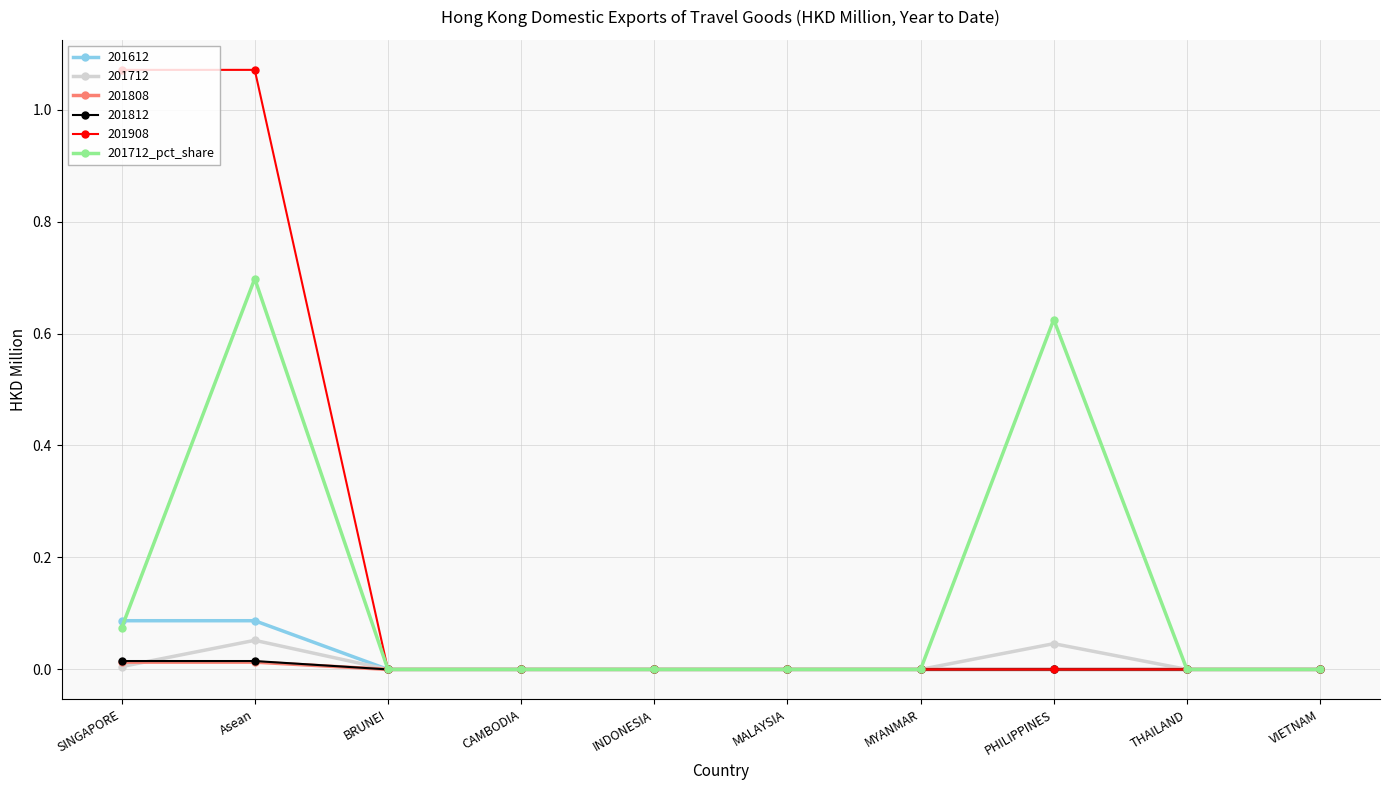

Which series has the largest range (max minus min)?

201908